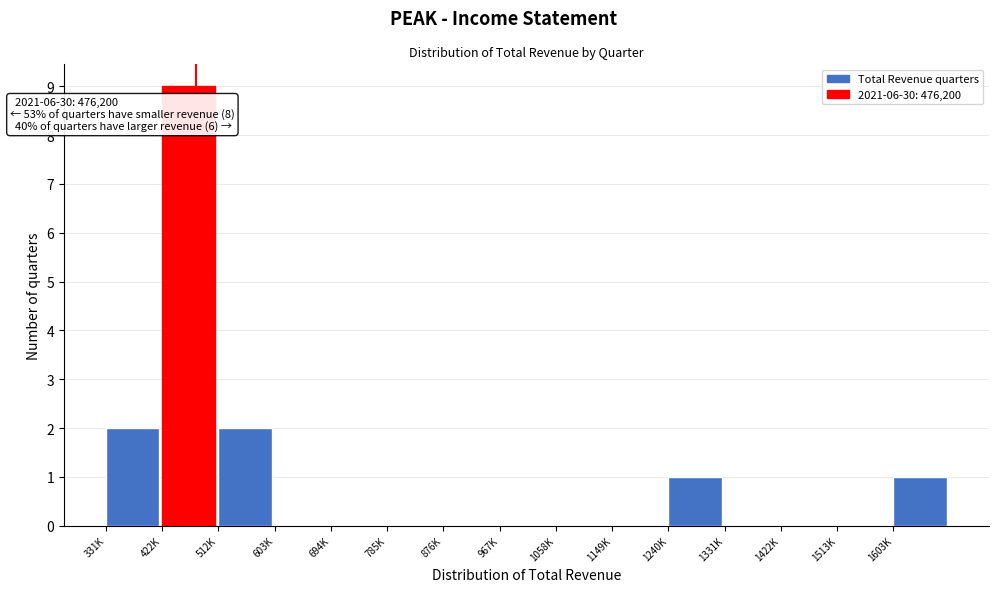

Reading left to right, transcribe all the data shown in this chart.

331K=2	422K=9	512K=2	603K=0	694K=0	785K=0	876K=0	967K=0	1058K=0	1149K=0	1240K=1	1331K=0	1422K=0	1513K=0	1603K=1